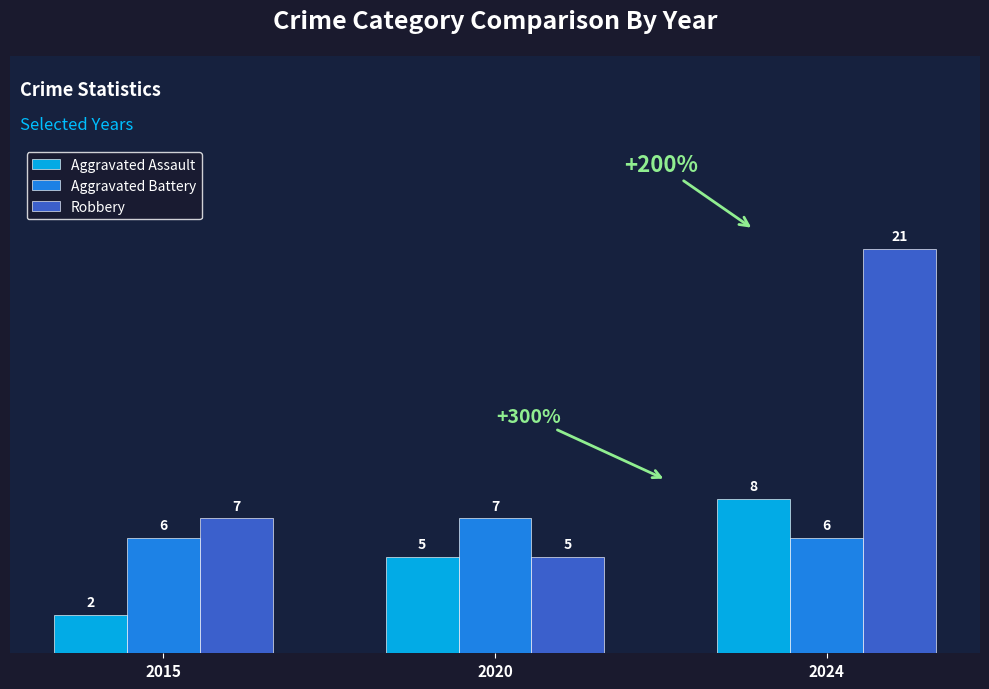

Is it true that Robbery equals 2 at 2020?

False